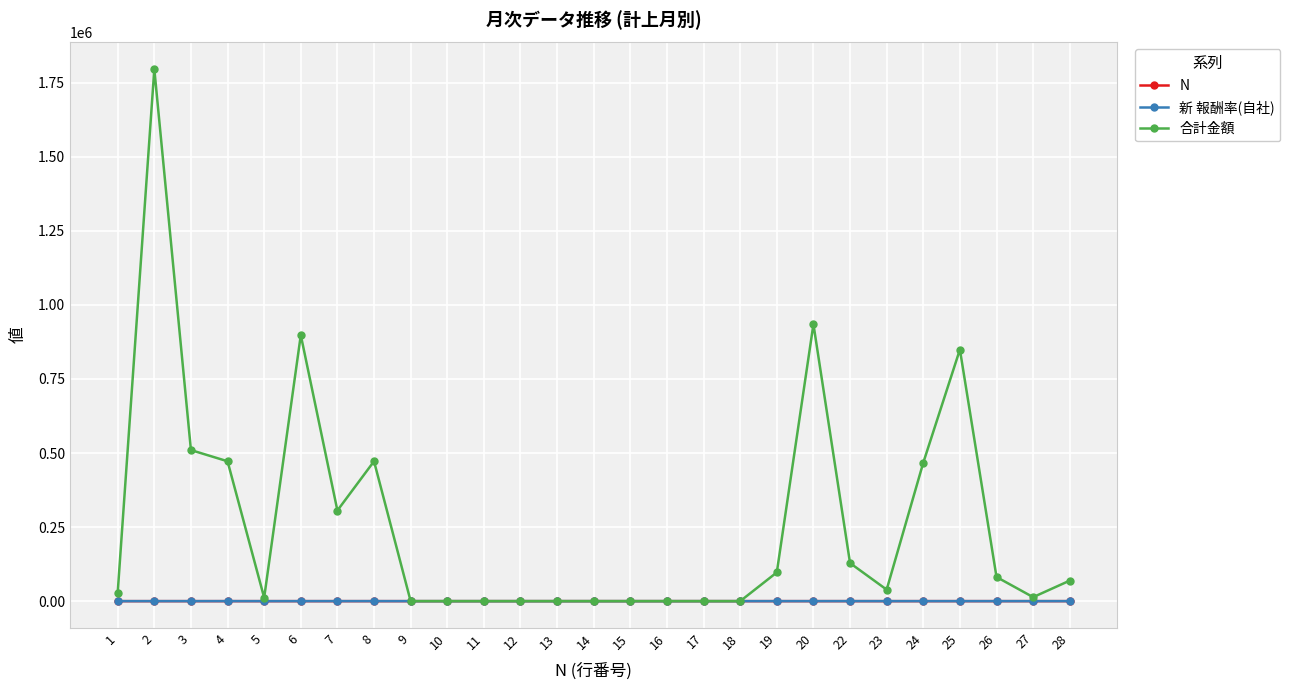

How many data points in 新 報酬率(自社) are less than 45?

4